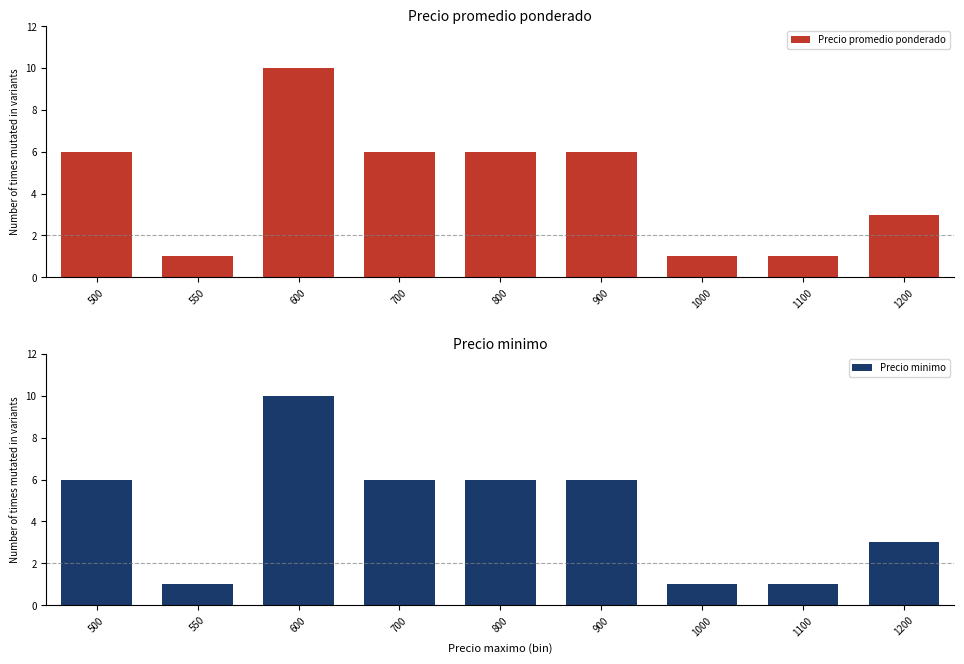

How many Precio promedio ponderado values are between 1 and 6?

8